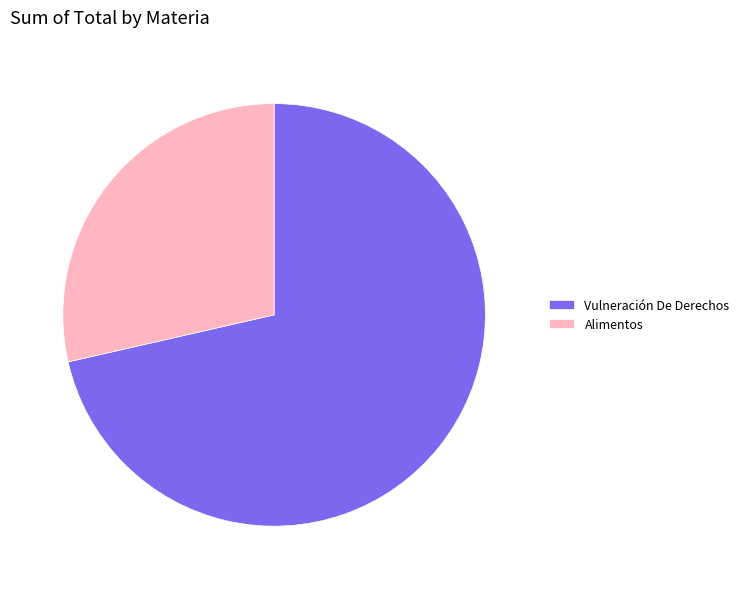

Rank the categories by value from highest to lowest.

Vulneración De Derechos, Alimentos